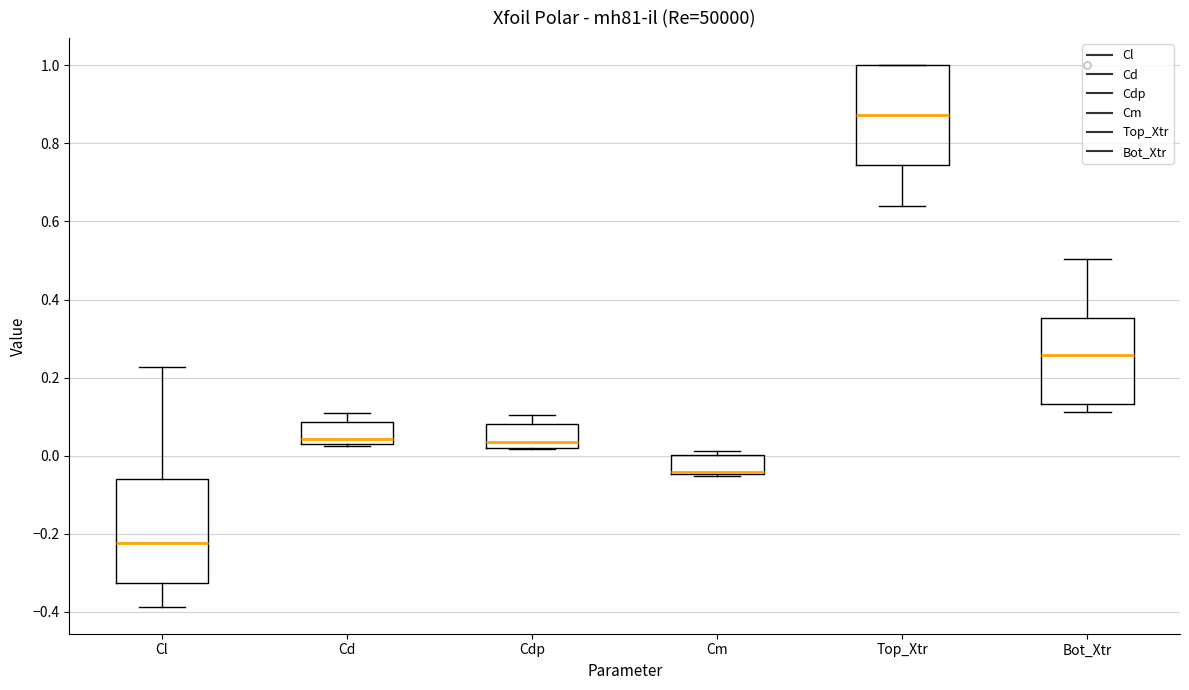

Where does the median line of the box for Bot_Xtr sit on the y-axis? The values are not printed on the chart, so give them approximately, as read against the axis.

0.26